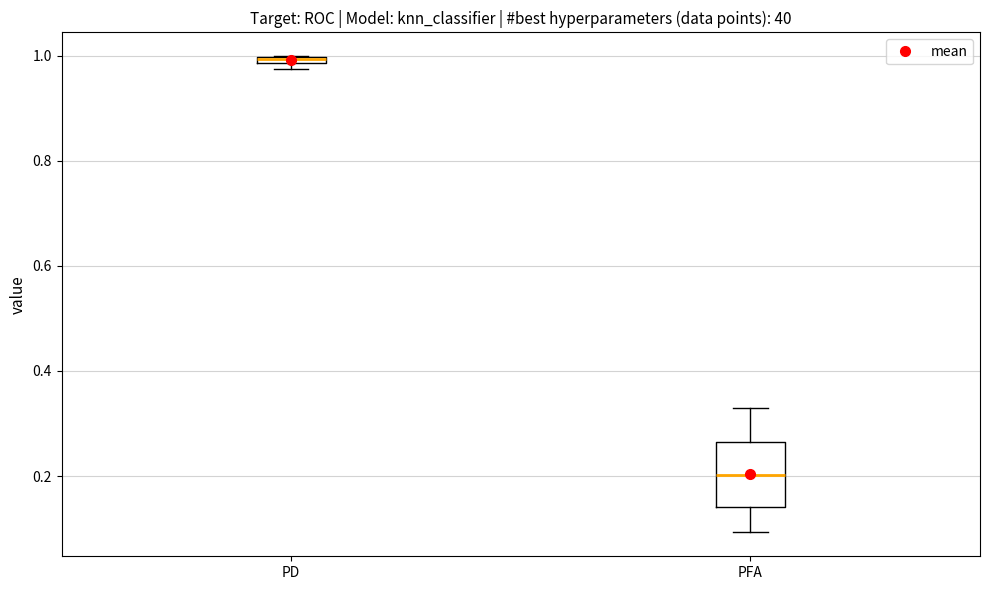

Where is the lower edge of the box for PFA on the y-axis? The values are not printed on the chart, so give them approximately, as read against the axis.

0.14